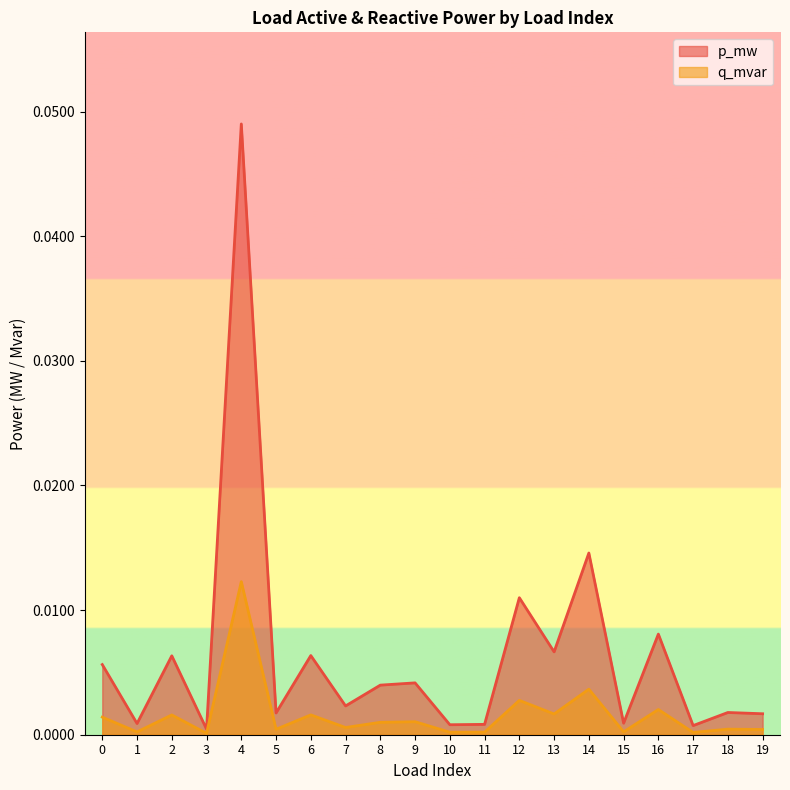

How many data points does each series have?

20